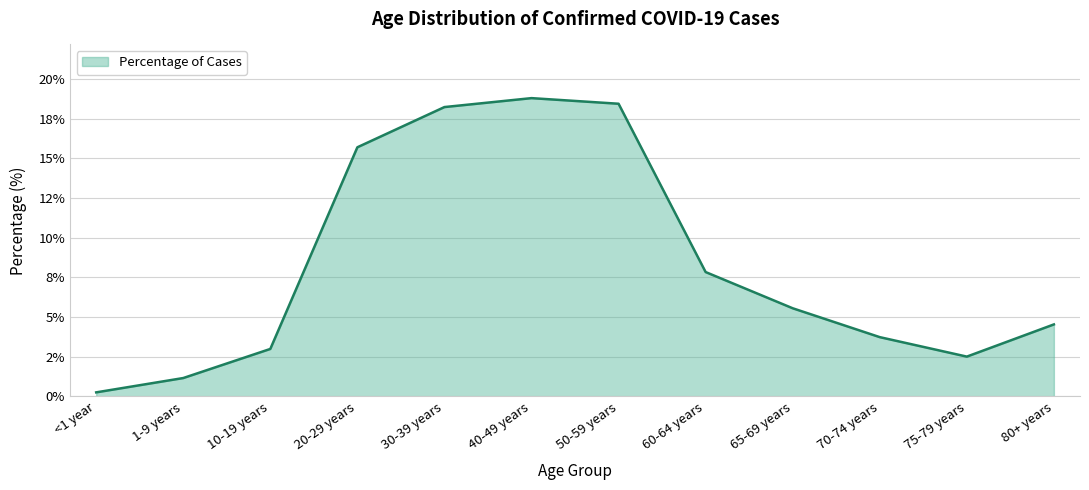

Rank the categories by value from lowest to highest.

<1 year, 1-9 years, 75-79 years, 10-19 years, 70-74 years, 80+ years, 65-69 years, 60-64 years, 20-29 years, 30-39 years, 50-59 years, 40-49 years